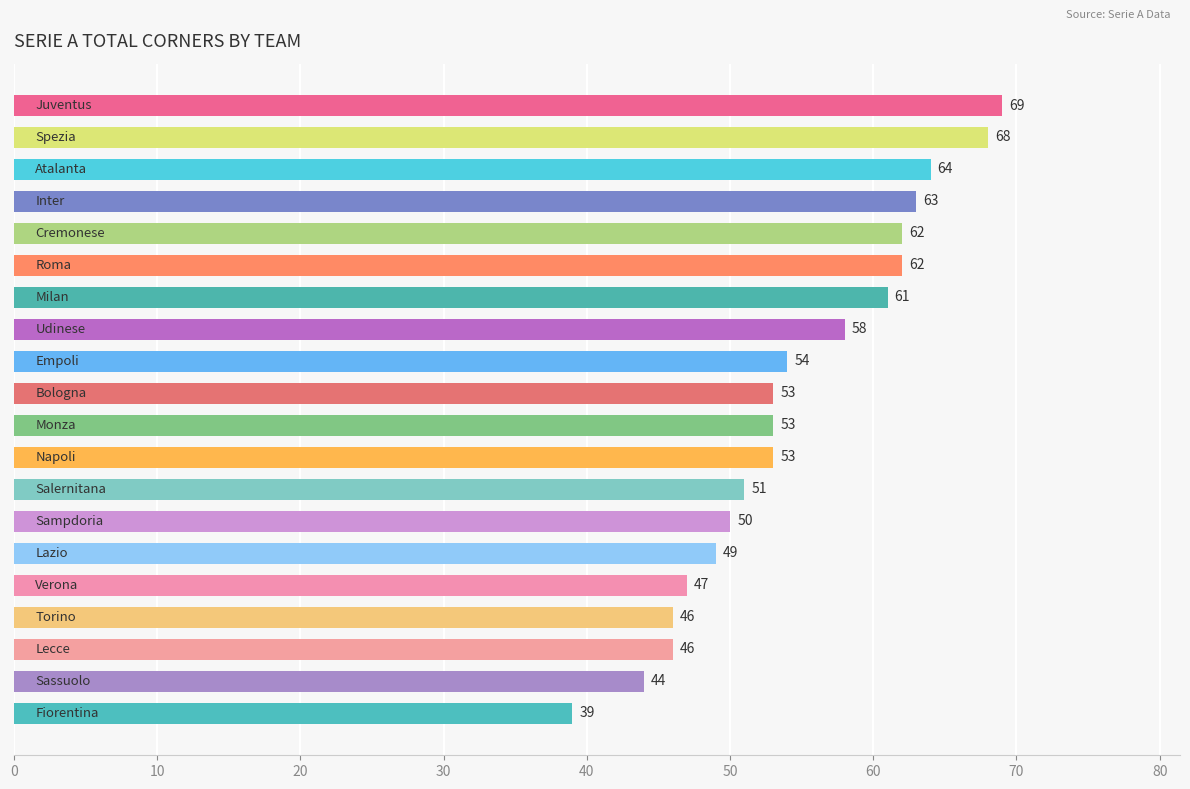

What is the sum of all values?

1092